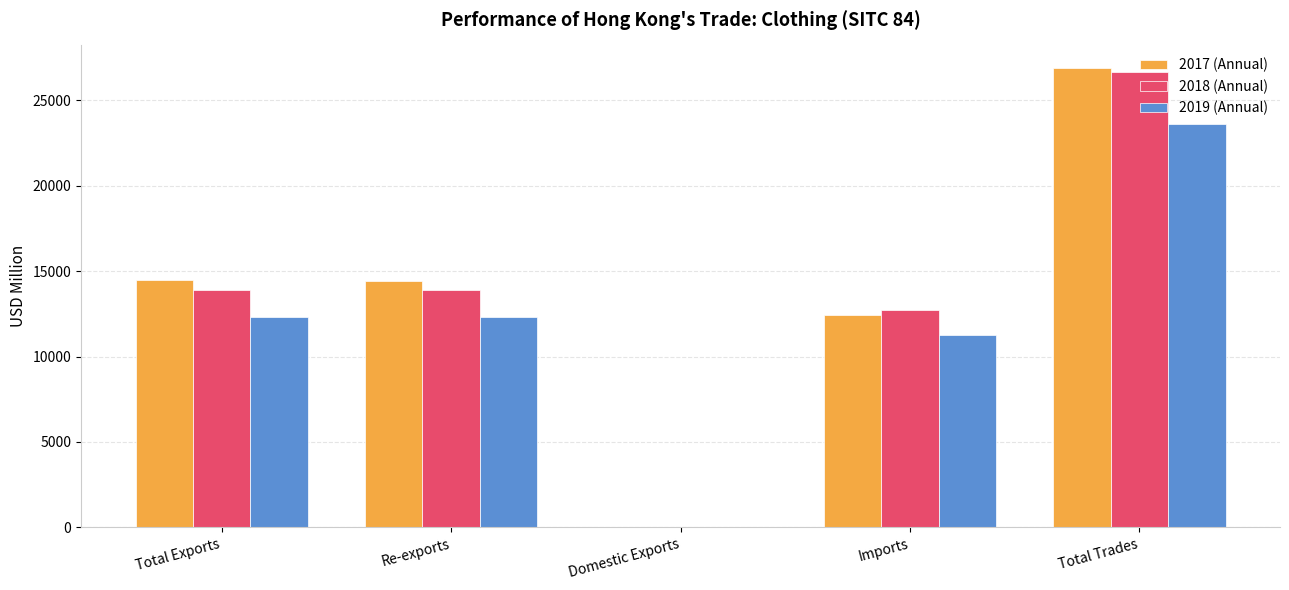

How many values in the 2018 (Annual) series exceed 13876?

3